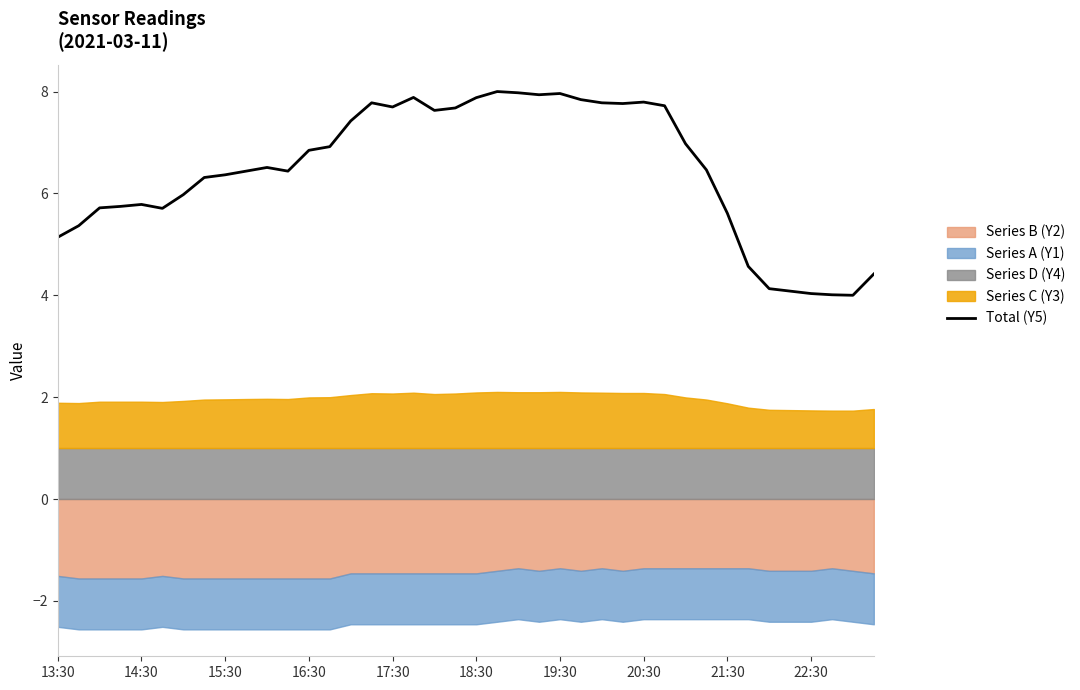

The value of Total (Y5) at 18:30 is 4.8. True or false?

False